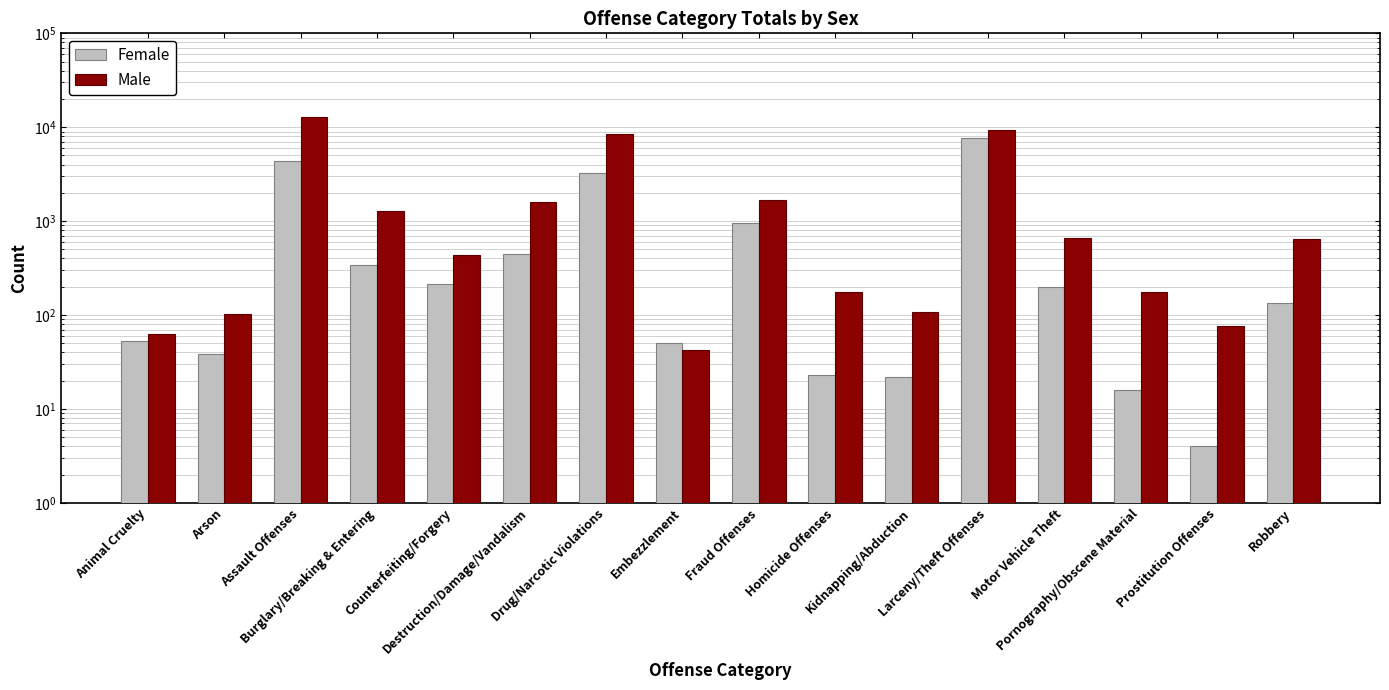

How many data points in Male are less than 643?

8